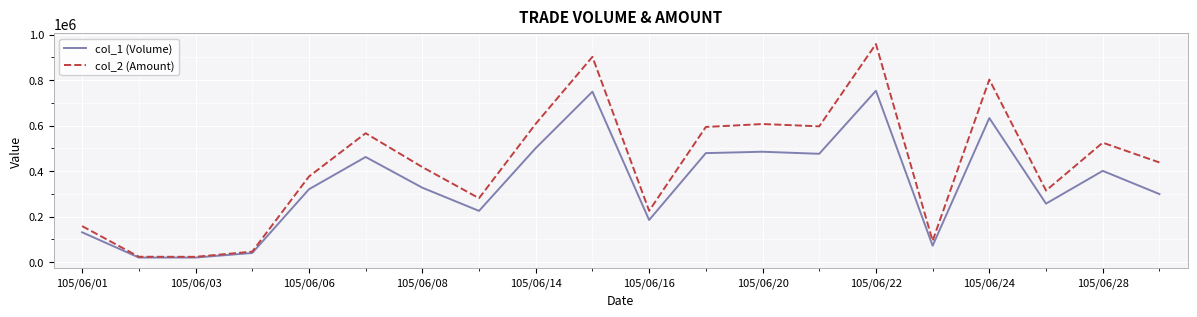

List the series in order of their peak value, highest first.

col_2 (Amount), col_1 (Volume)